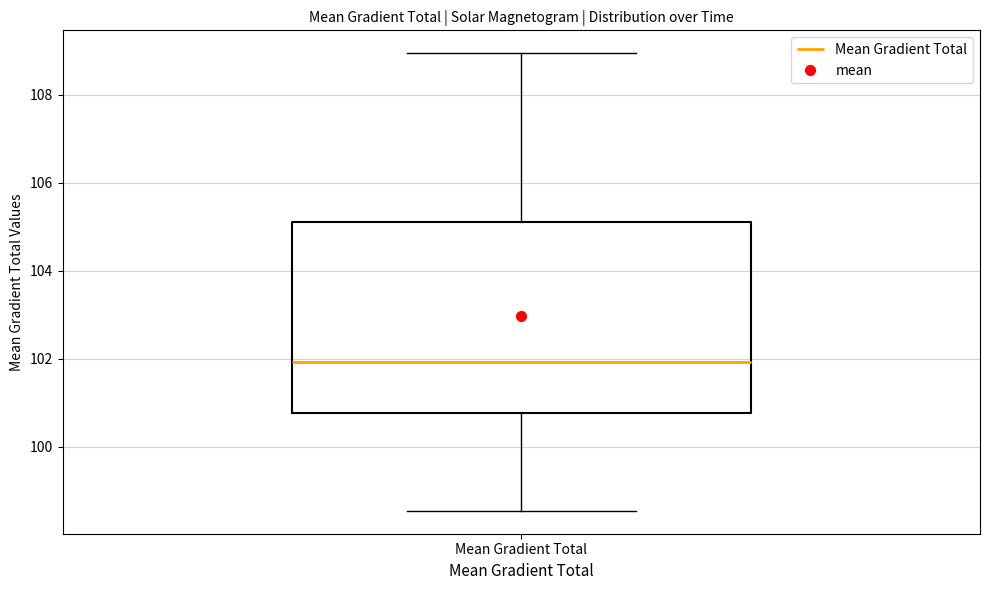

Read this box plot against the y-axis: the position of the median line, the range covered by the box, and the ends of both whiskers. The values are not printed on the chart, so give them approximately, as read against the axis.

median 102.0, box 100.8 to 105.2, whiskers 98.6 to 109.0